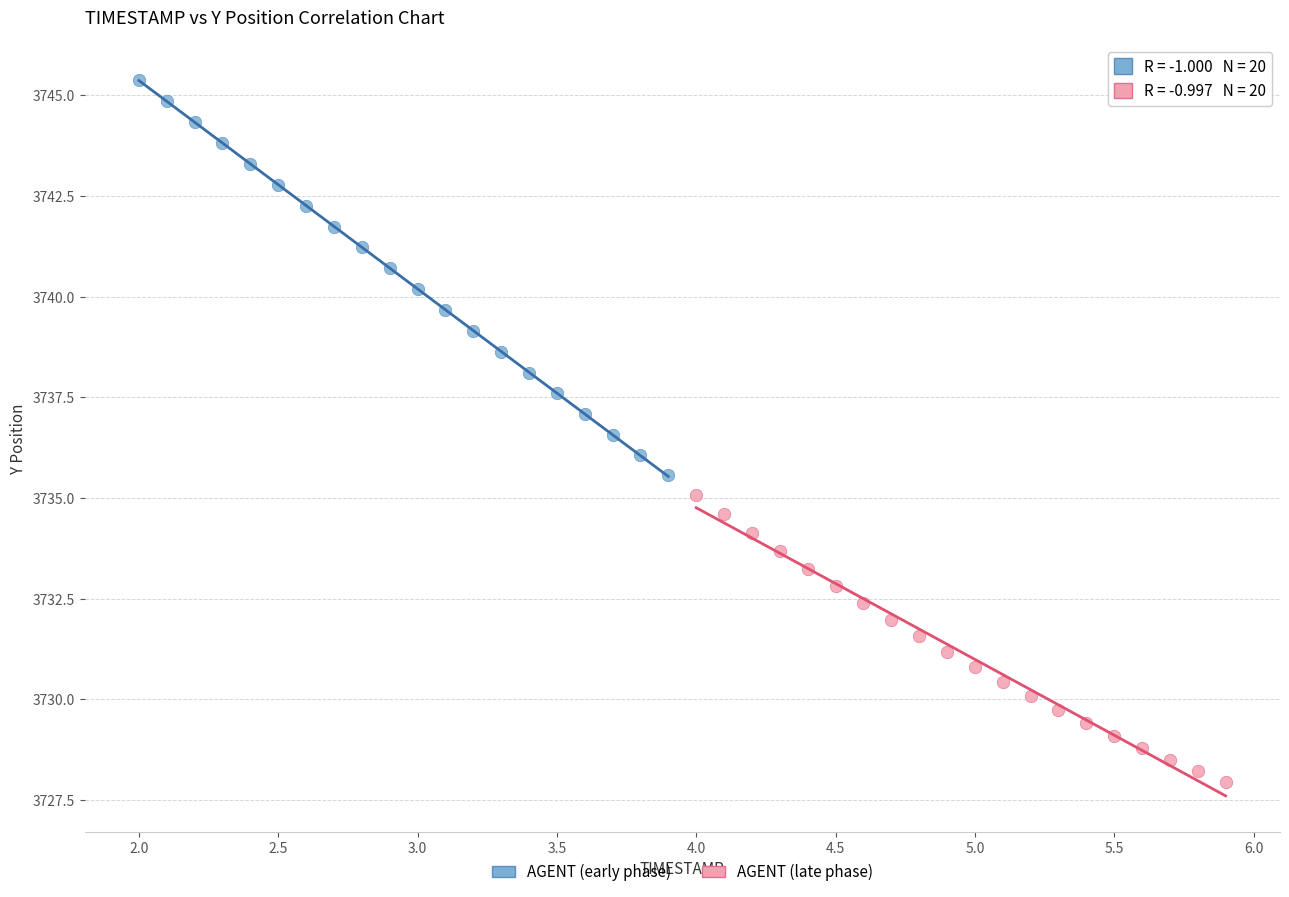

Which series has the widest spread of Y values?

AGENT (early phase)